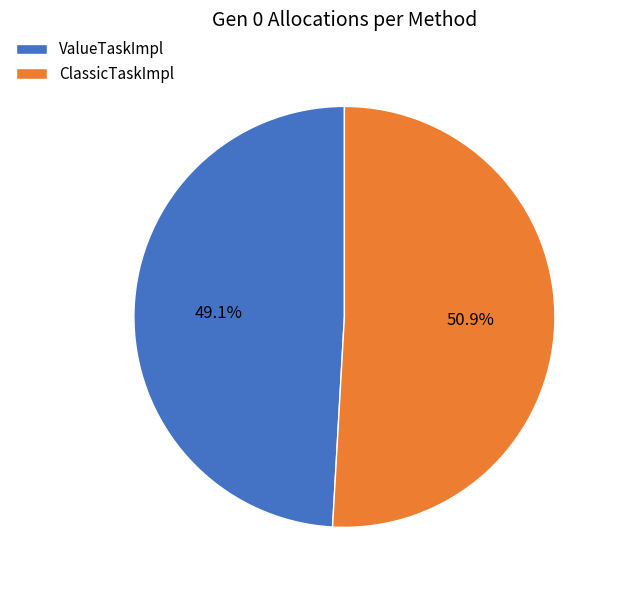

Which category has the smallest portion of the pie?

ValueTaskImpl